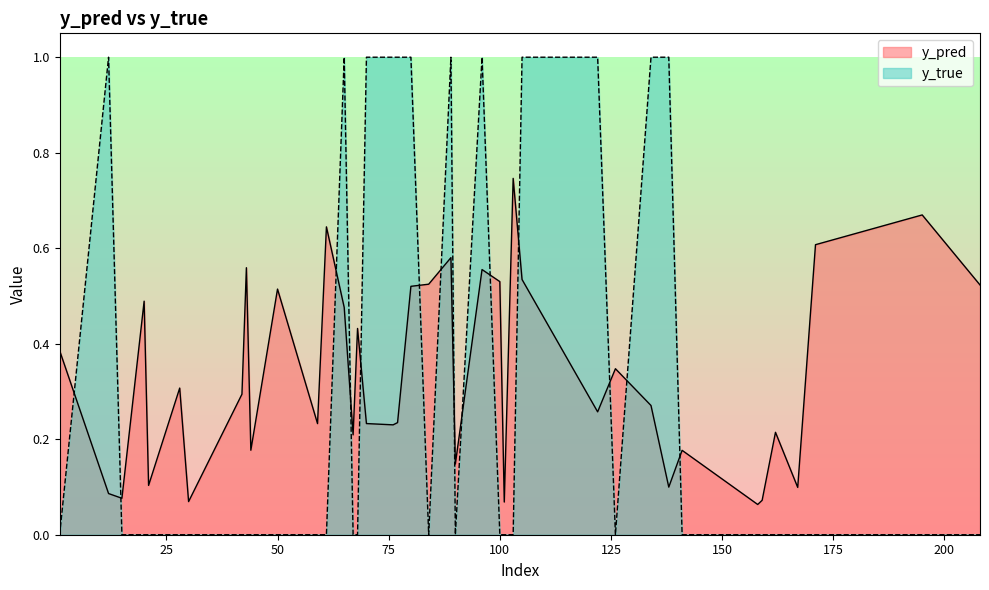

Rank the series by their maximum value, from lowest to highest.

y_pred, y_true